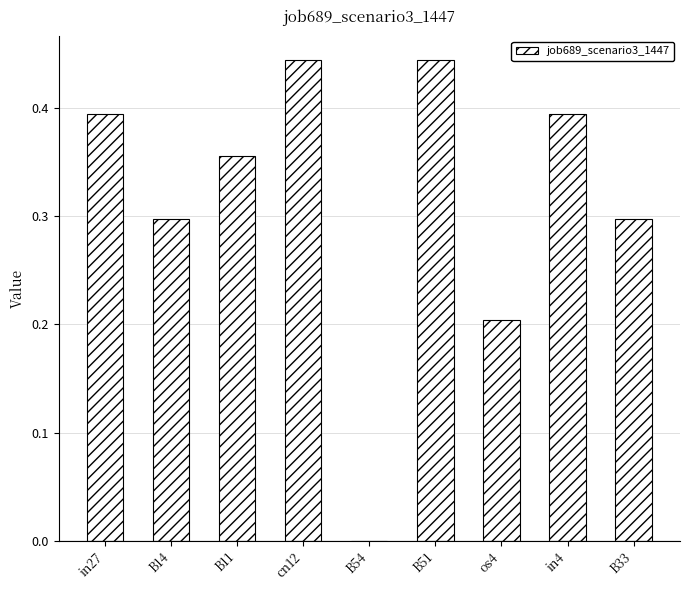

What is the sum of all values?

2.8